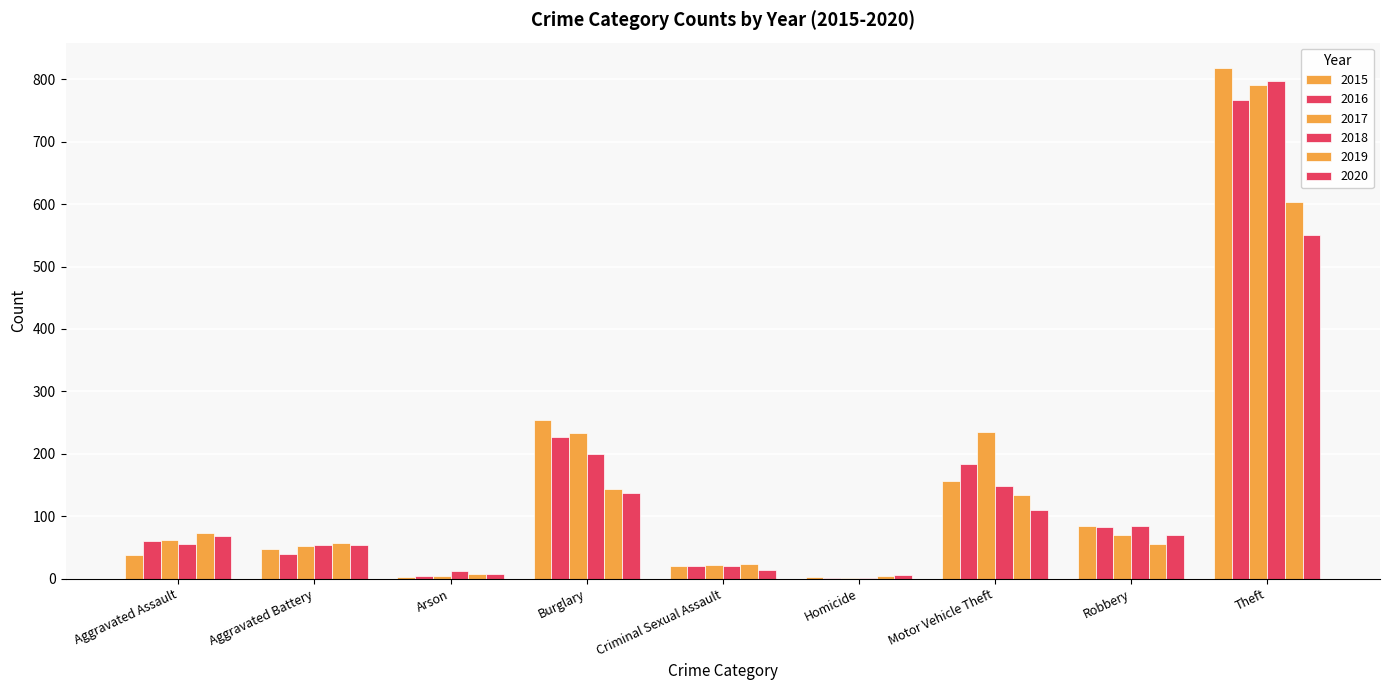

The 2019 series shows 252 at Burglary. True or false?

False